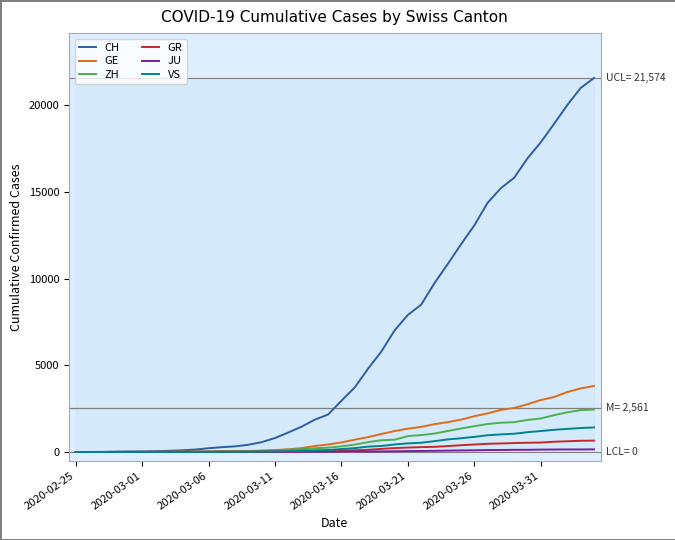

What is the maximum value shown in the chart?

21574